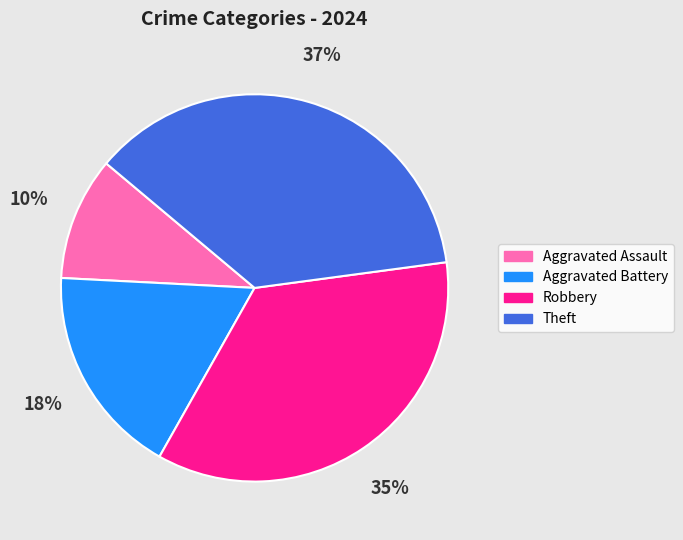

Is it true that Robbery is 35% of the pie?

True